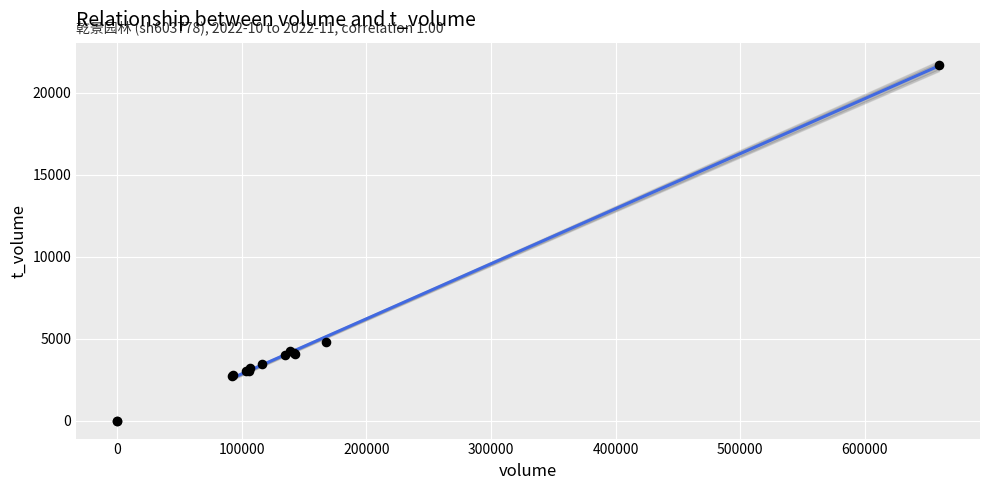

What Y value in the scatter plot is closest to 10856?

4772